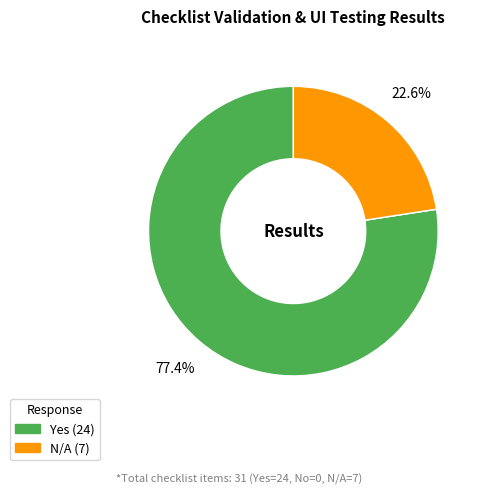

Does any single category account for the majority?

Yes